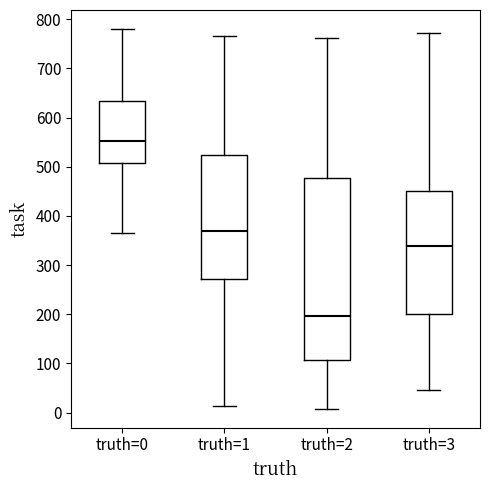

Reading left to right, transcribe this box plot: for each box, give where its median line is, the range the box spans, and where its two whiskers end, as read against the y-axis. The values are not printed on the chart, so give them approximately, as read against the axis.

truth=0: median 550, box 510 to 630, whiskers 370 to 780
truth=1: median 370, box 270 to 520, whiskers 10 to 770
truth=2: median 200, box 110 to 480, whiskers 10 to 760
truth=3: median 340, box 200 to 450, whiskers 50 to 770